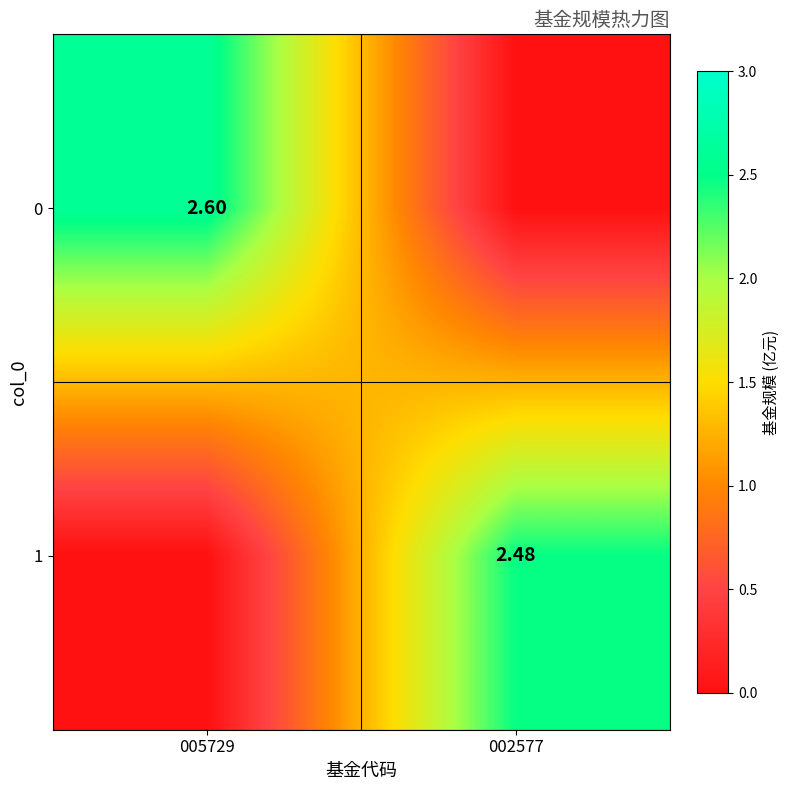

Count the number of data series in this chart.

2